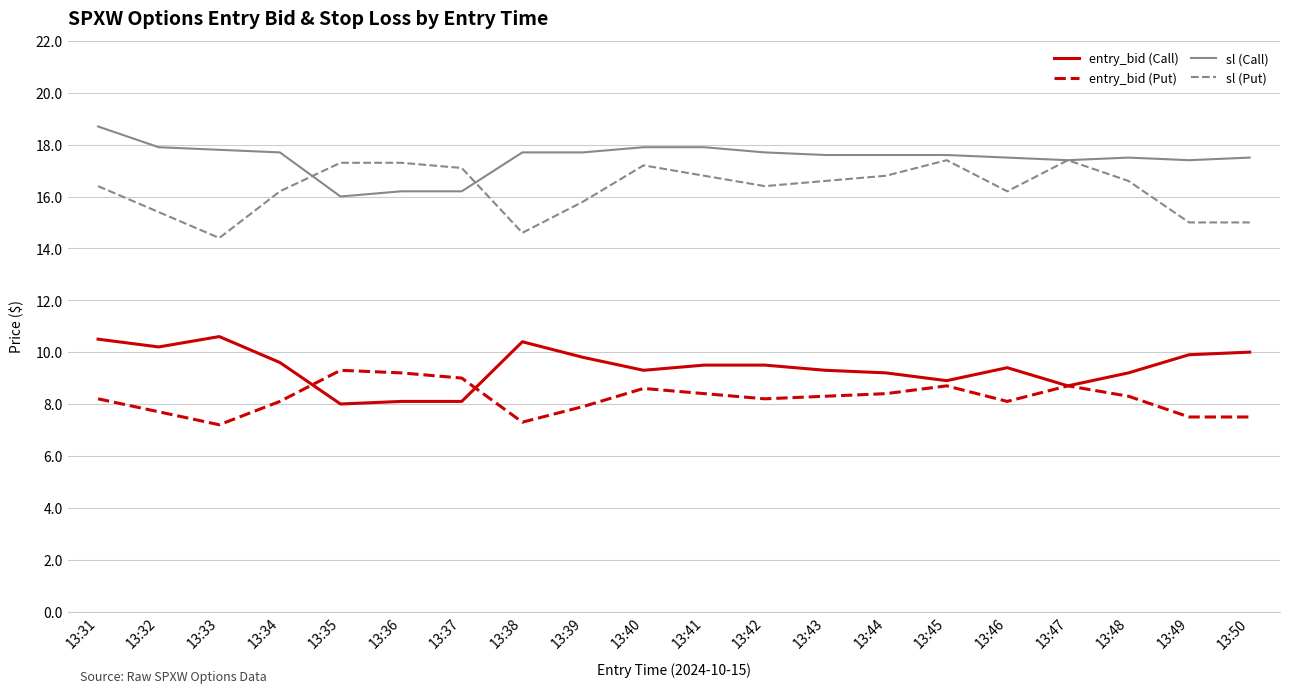

What are all the series names shown in the legend?

entry_bid (Call), entry_bid (Put), sl (Call), sl (Put)